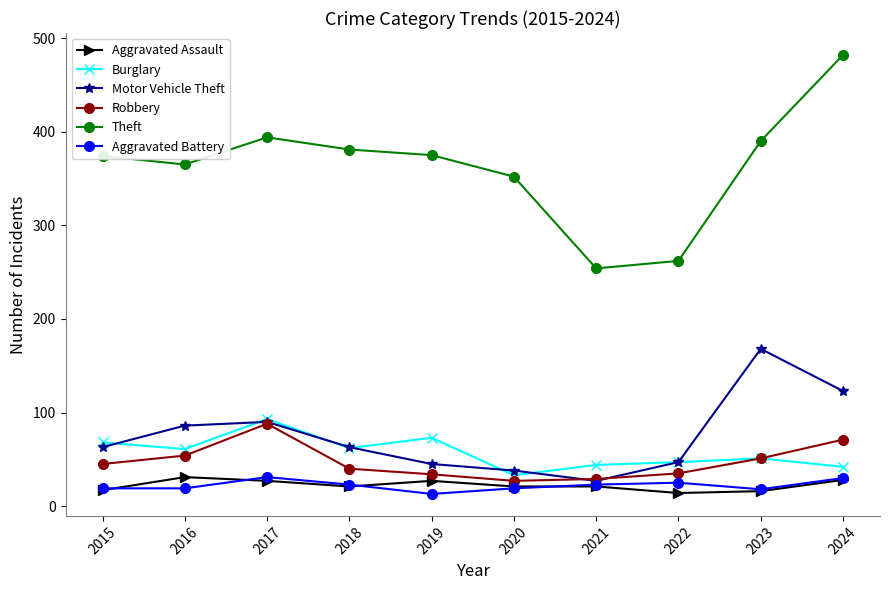

What is the lowest value of the Motor Vehicle Theft series?

27